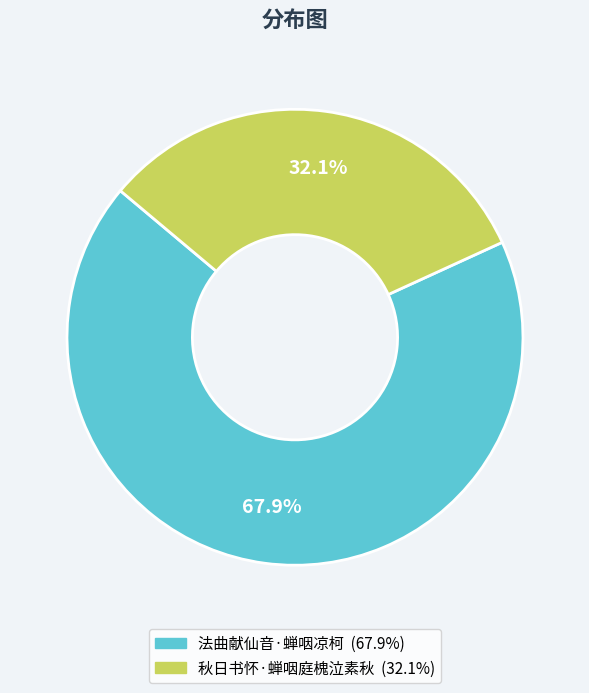

Which category accounts for the majority?

法曲献仙音·蝉咽凉柯